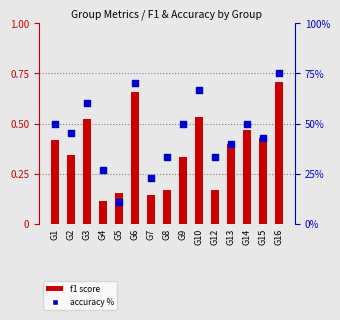

Which series has the widest spread of Y values?

accuracy %